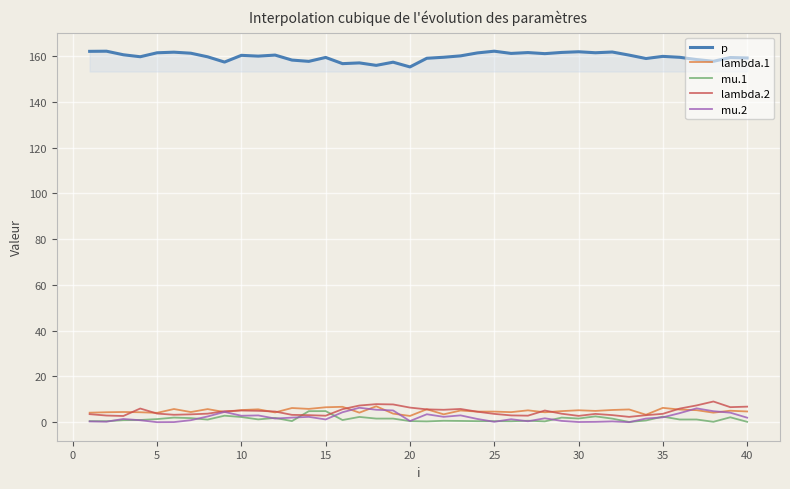

True or false: mu.1 and p cross at least once.

False